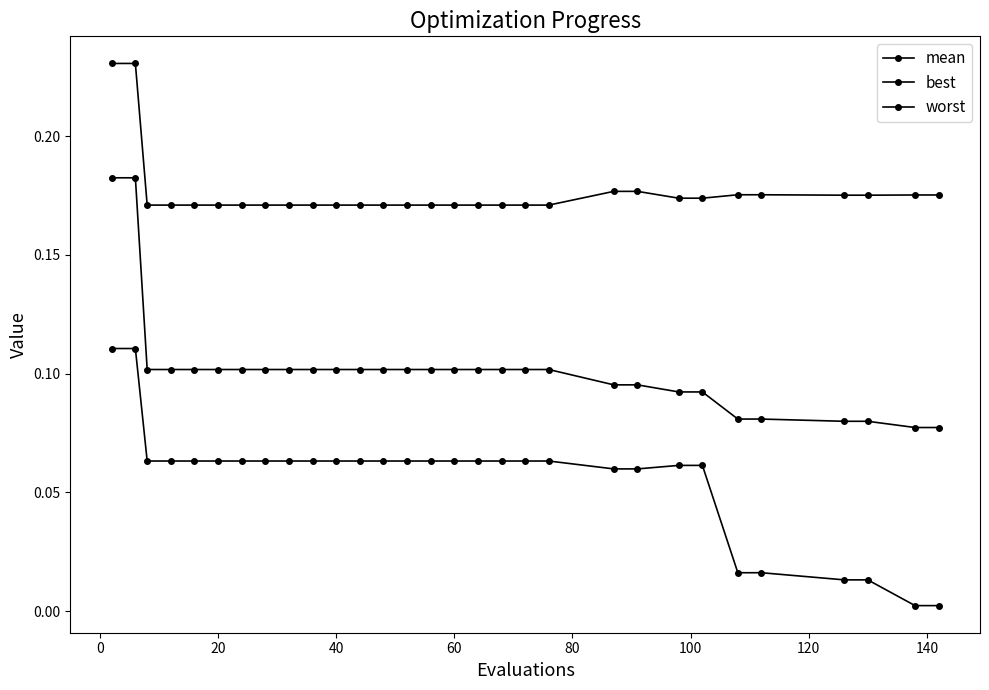

What is the value of the worst point at the 24th from the left?

0.2